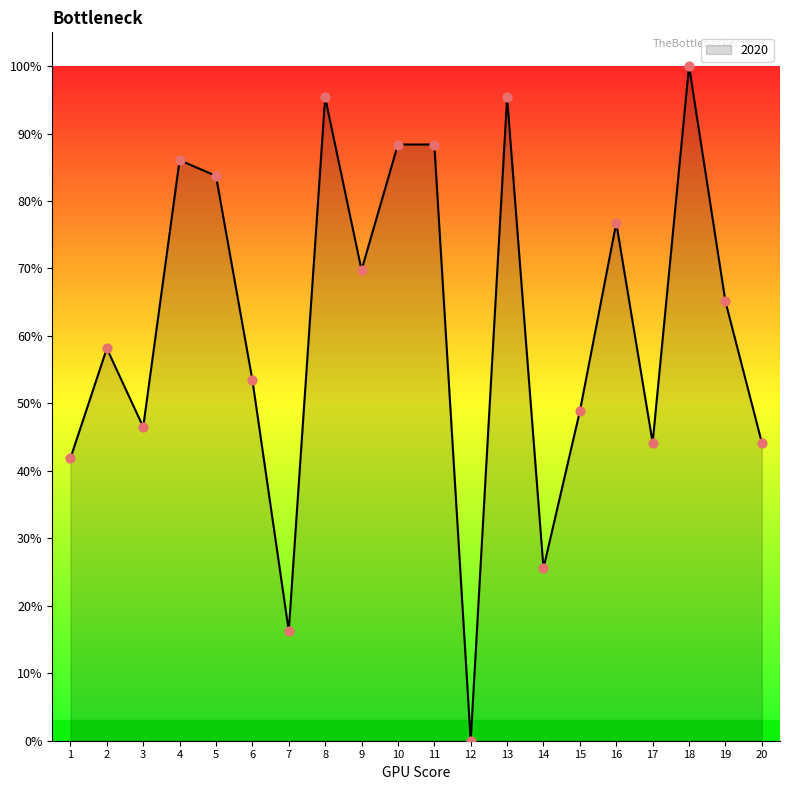

What is the ratio of the value at 17 to the value at 10?

0.5